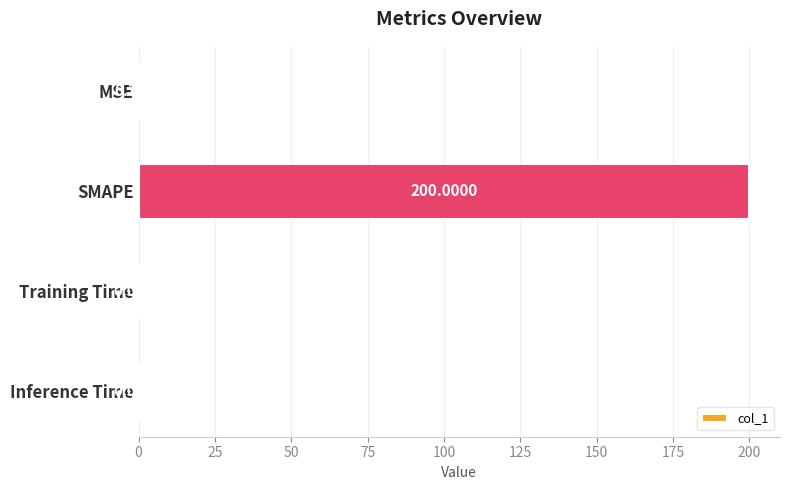

What is the maximum value shown in the chart?

200.0